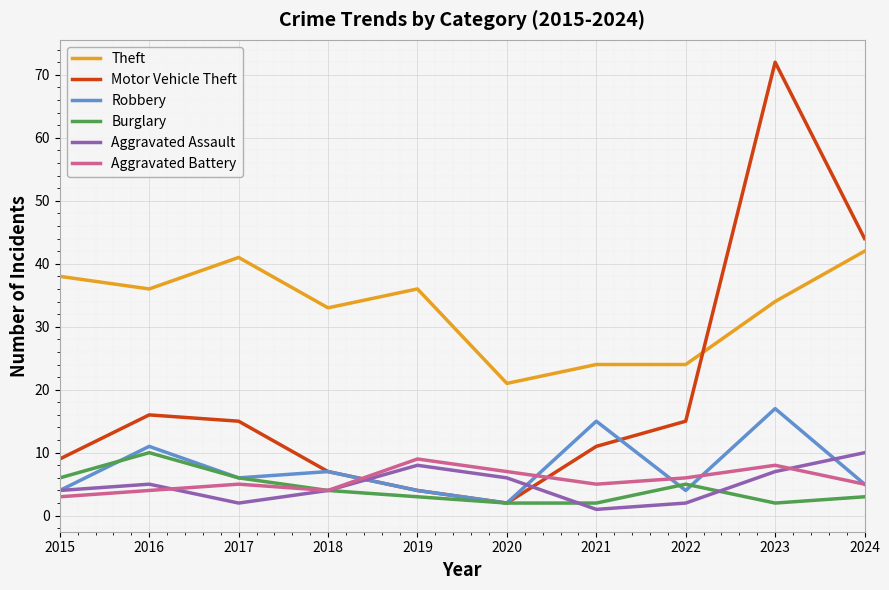

Which series has the largest total across all categories?

Theft